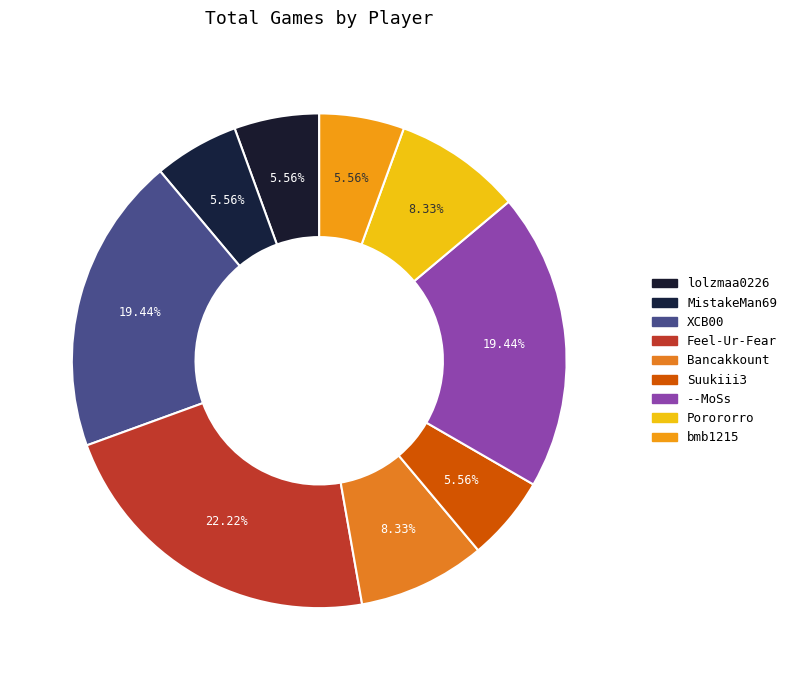

How many segments does this pie chart have?

9